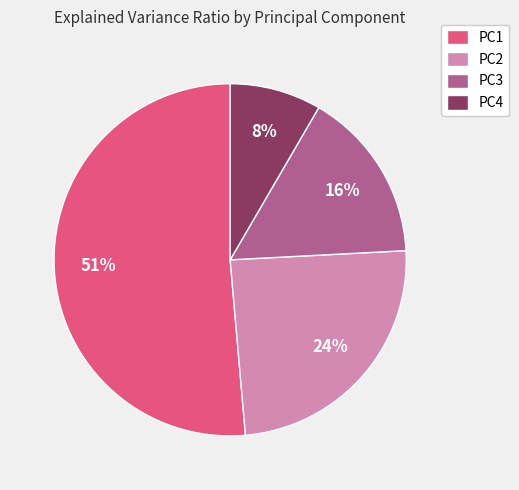

How many segments does this pie chart have?

4